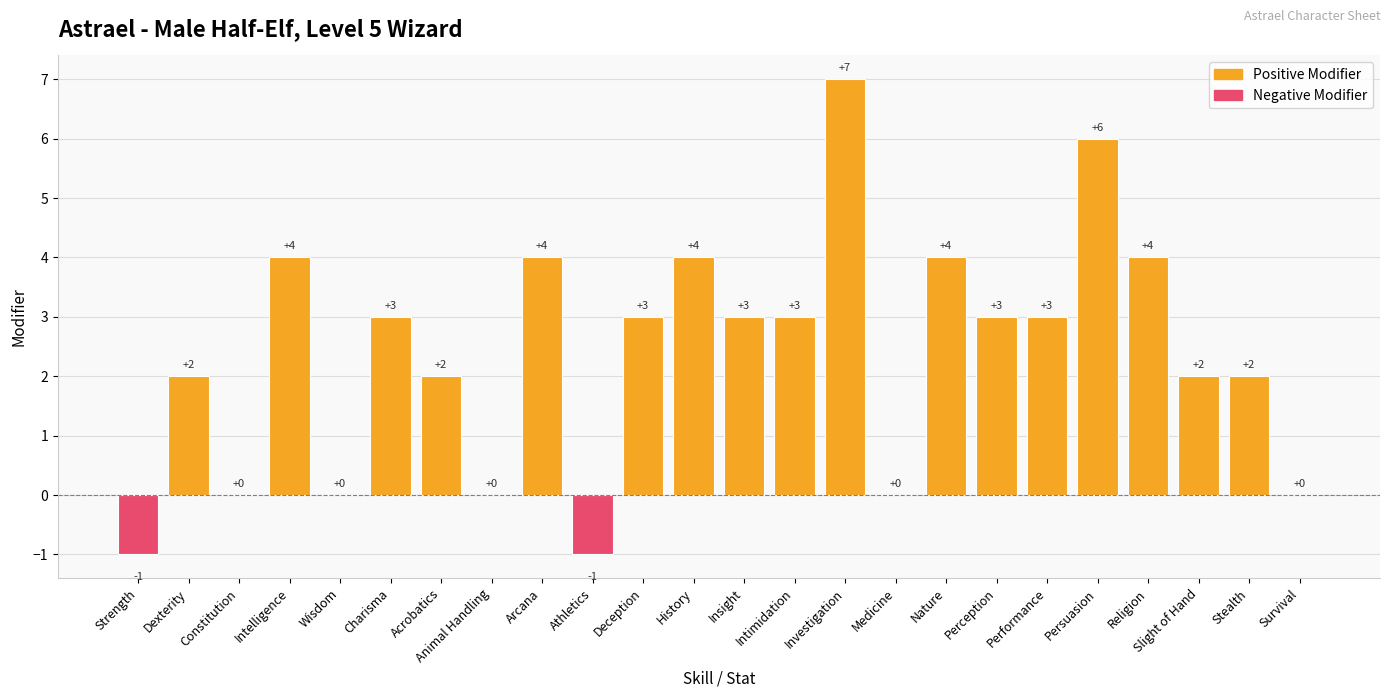

What is the sum of all values?

57